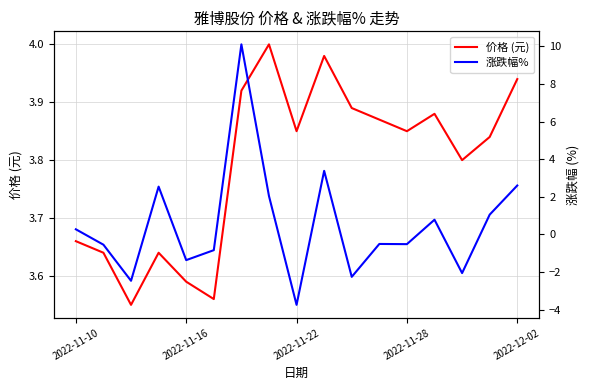

The 涨跌幅% series shows -2.3 at 10. True or false?

True